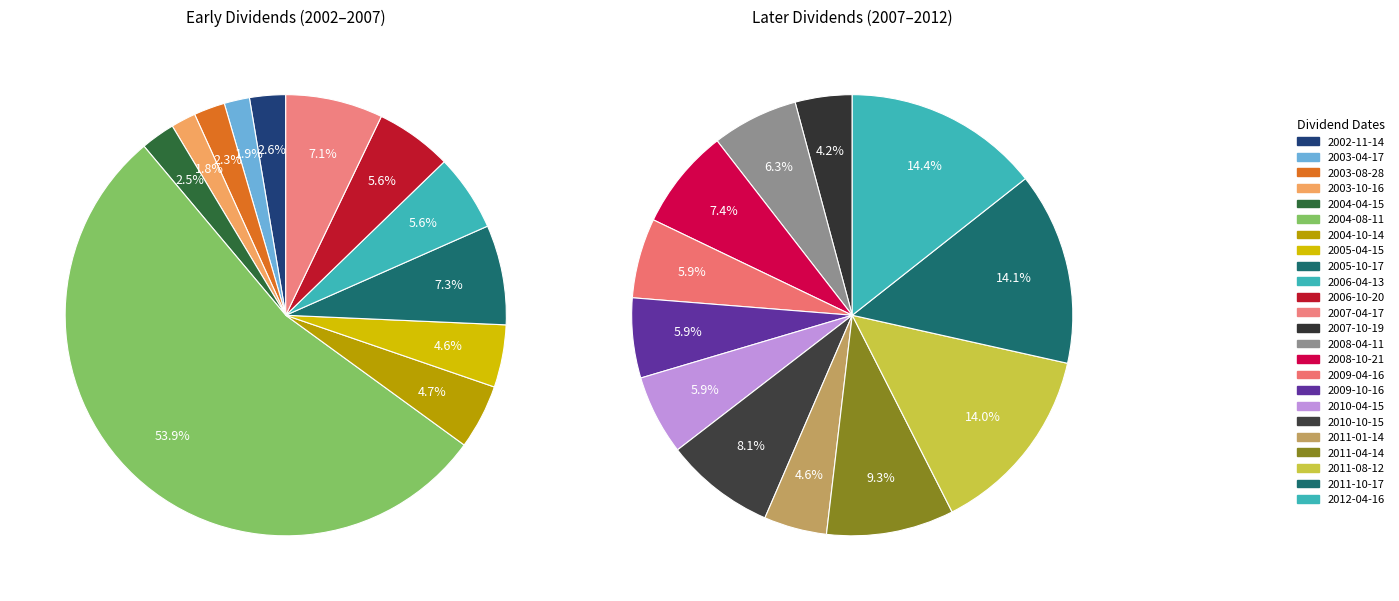

To the nearest percent, what is the combined percentage of 2003-04-17 and 2005-04-15?

6%